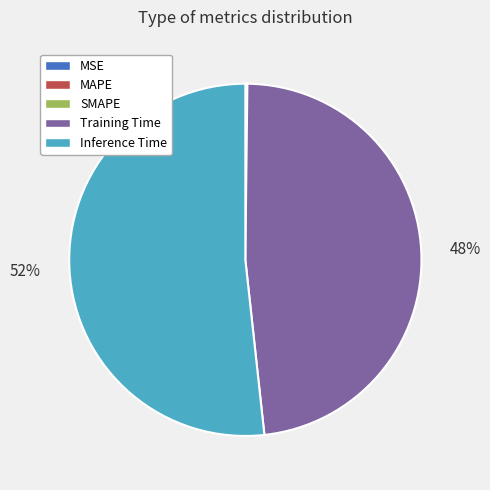

The Inference Time slice represents 52% of the pie. True or false?

True